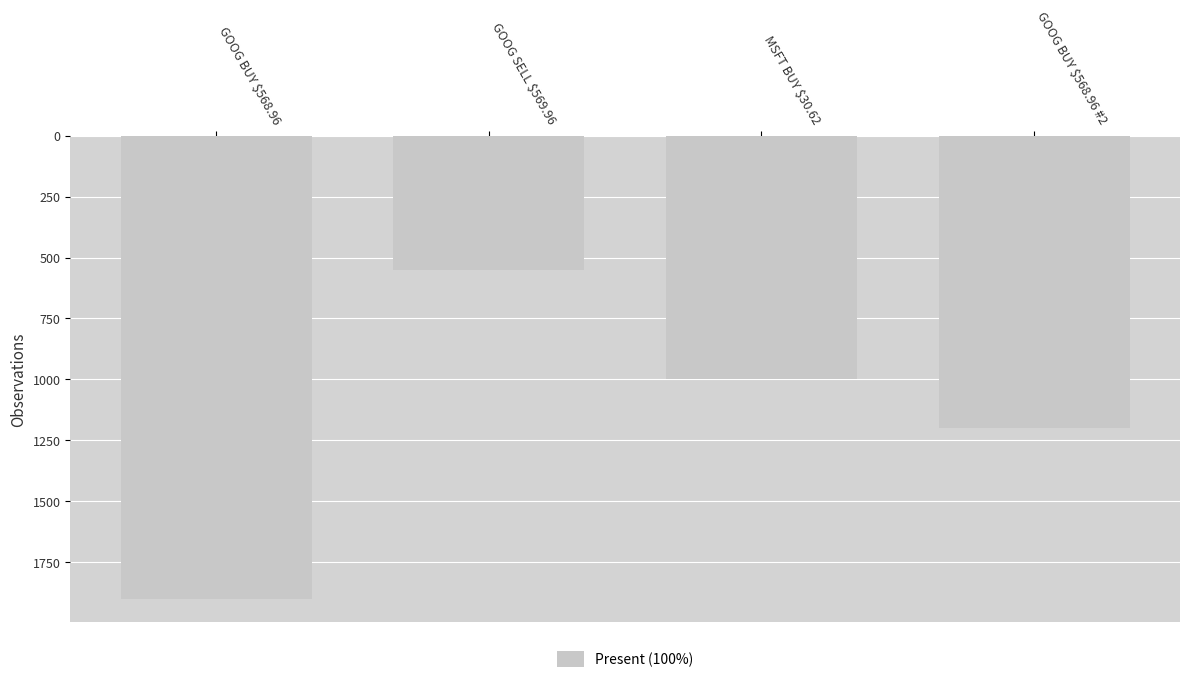

Read the value at GOOG SELL $569.96.

550